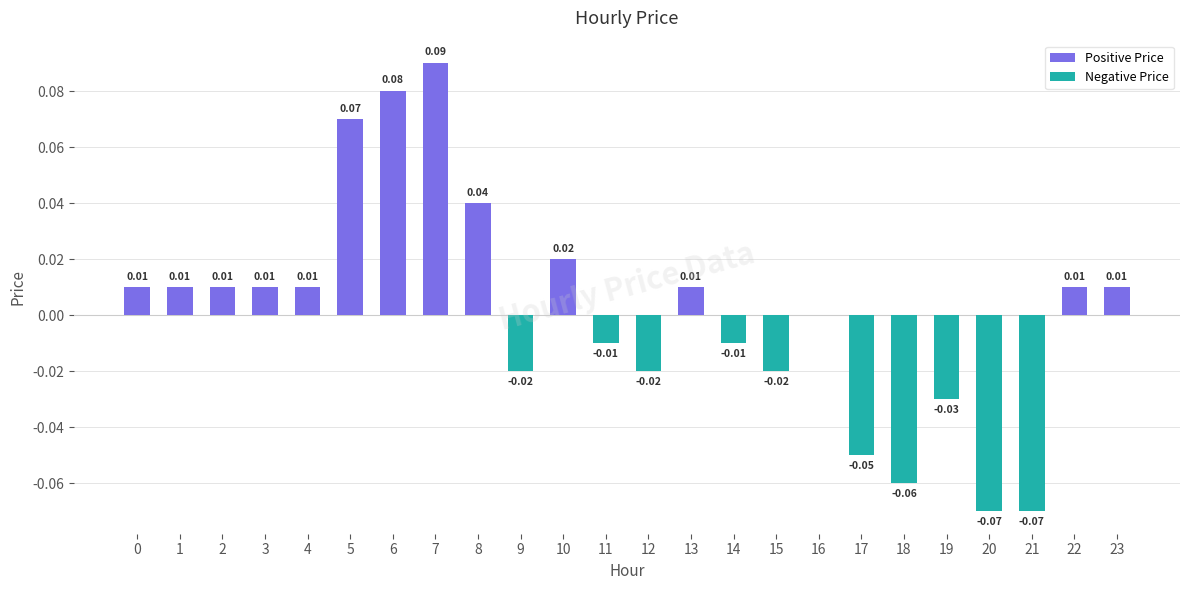

Which series has the largest range (max minus min)?

Positive Price